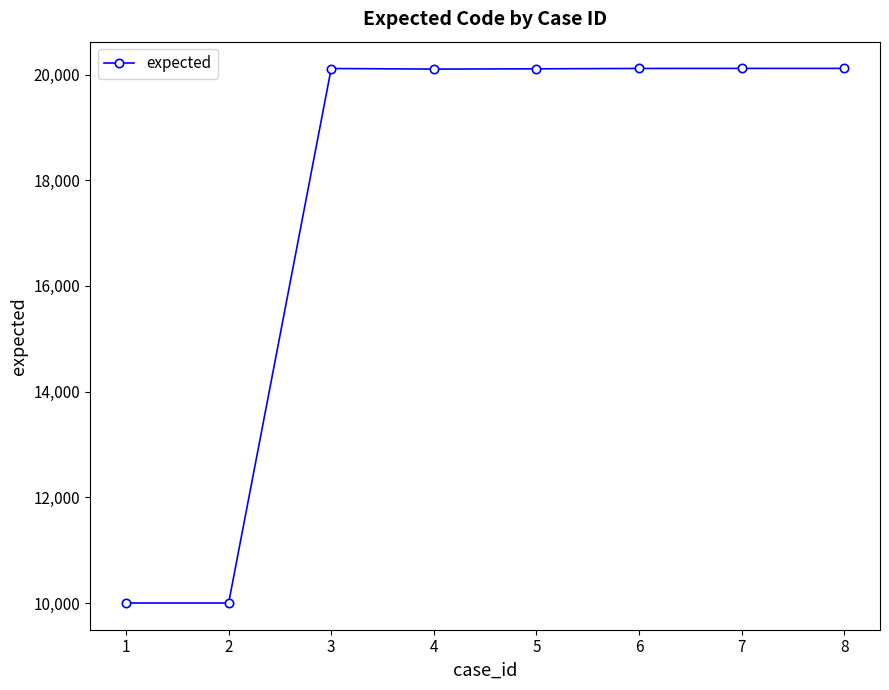

How many lines are shown in the chart?

1